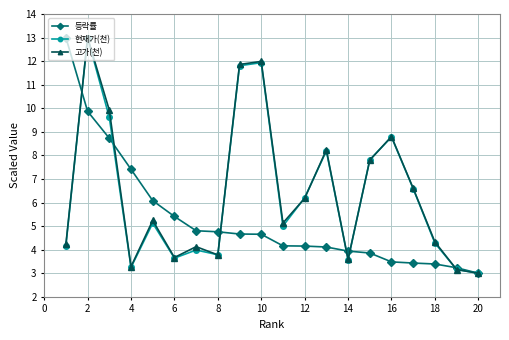

What is the minimum value for 등락률?

3.0